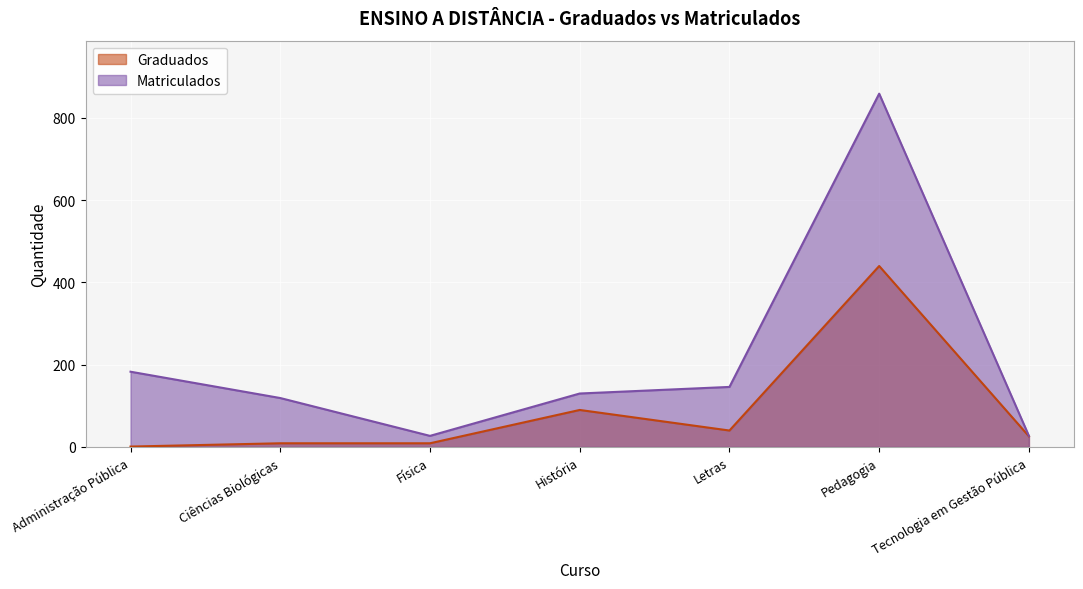

What is the spread (max minus min) of values at Ciências Biológicas?

110